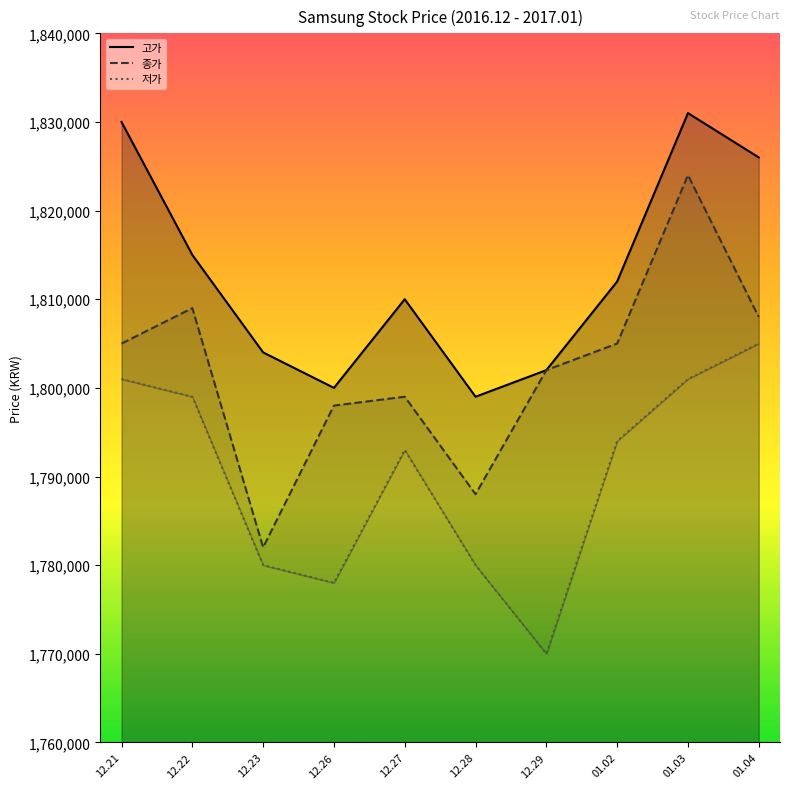

How many interior local peaks does the 종가 series have?

3